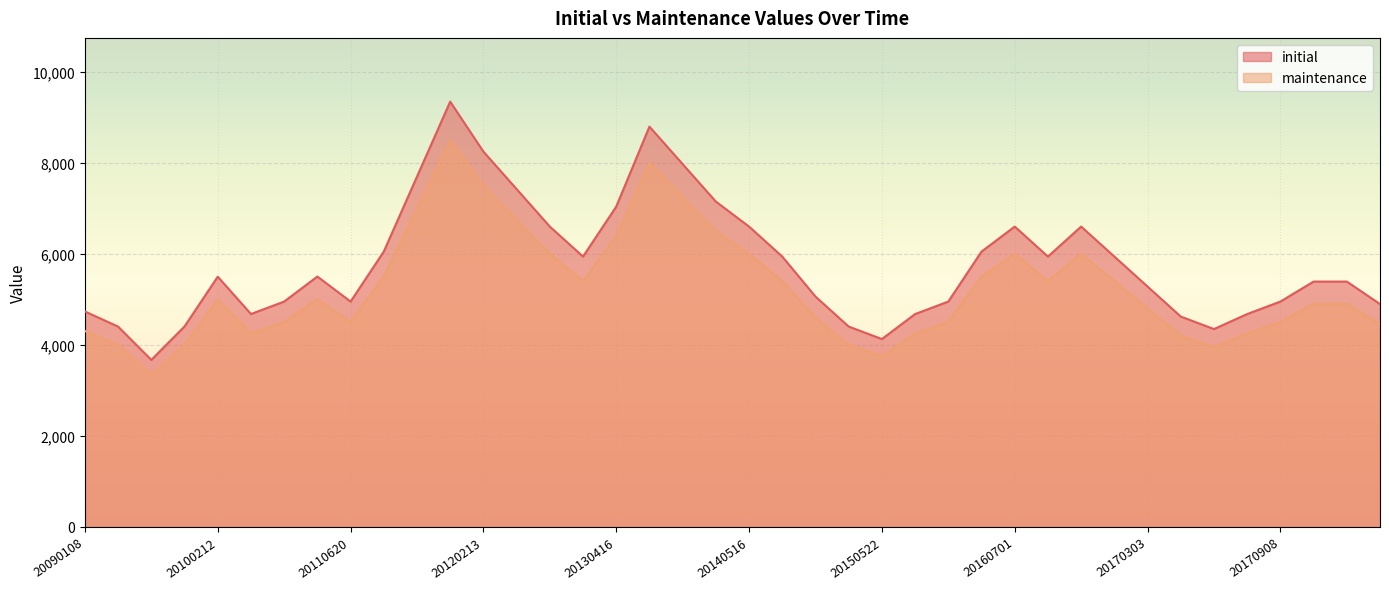

Reading left to right, list all the values displayed in this chart.

initial: 20090108=4732.2	20090122=4398.9	20090821=3666.3	20091215=4402.2	20100212=5497.8	20100430=4676.1	20101116=4950.0	20110121=5501.1	20110620=4950.0	20110811=6050.0	20110825=7700.0	20110926=9350.0	20120213=8250.0	20120529=7425.0	20130102=6600.0	20130212=5940.0	20130416=7040.0	20130621=8800.0	20131122=7975.0	20140404=7150.0	20140516=6600.0	20140714=5940.0	20140822=5060.0	20141010=4400.0	20150522=4125.0	20160212=4675.0	20160226=4950.0	20160627=6050.0	20160701=6600.0	20160818=5940.0	20161103=6600.0	20170113=5940.0	20170303=5280.0	20170331=4620.0	20170601=4345.0	20170811=4675.0	20170908=4950.0	20170922=5390.0	20171110=5390.0	20171208=4895.0
maintenance: 20090108=4302.0	20090122=3999.0	20090821=3333.0	20091215=4002.0	20100212=4998.0	20100430=4251.0	20101116=4500.0	20110121=5001.0	20110620=4500.0	20110811=5500.0	20110825=7000.0	20110926=8500.0	20120213=7500.0	20120529=6750.0	20130102=6000.0	20130212=5400.0	20130416=6400.0	20130621=8000.0	20131122=7250.0	20140404=6500.0	20140516=6000.0	20140714=5400.0	20140822=4600.0	20141010=4000.0	20150522=3750.0	20160212=4250.0	20160226=4500.0	20160627=5500.0	20160701=6000.0	20160818=5400.0	20161103=6000.0	20170113=5400.0	20170303=4800.0	20170331=4200.0	20170601=3950.0	20170811=4250.0	20170908=4500.0	20170922=4900.0	20171110=4900.0	20171208=4450.0